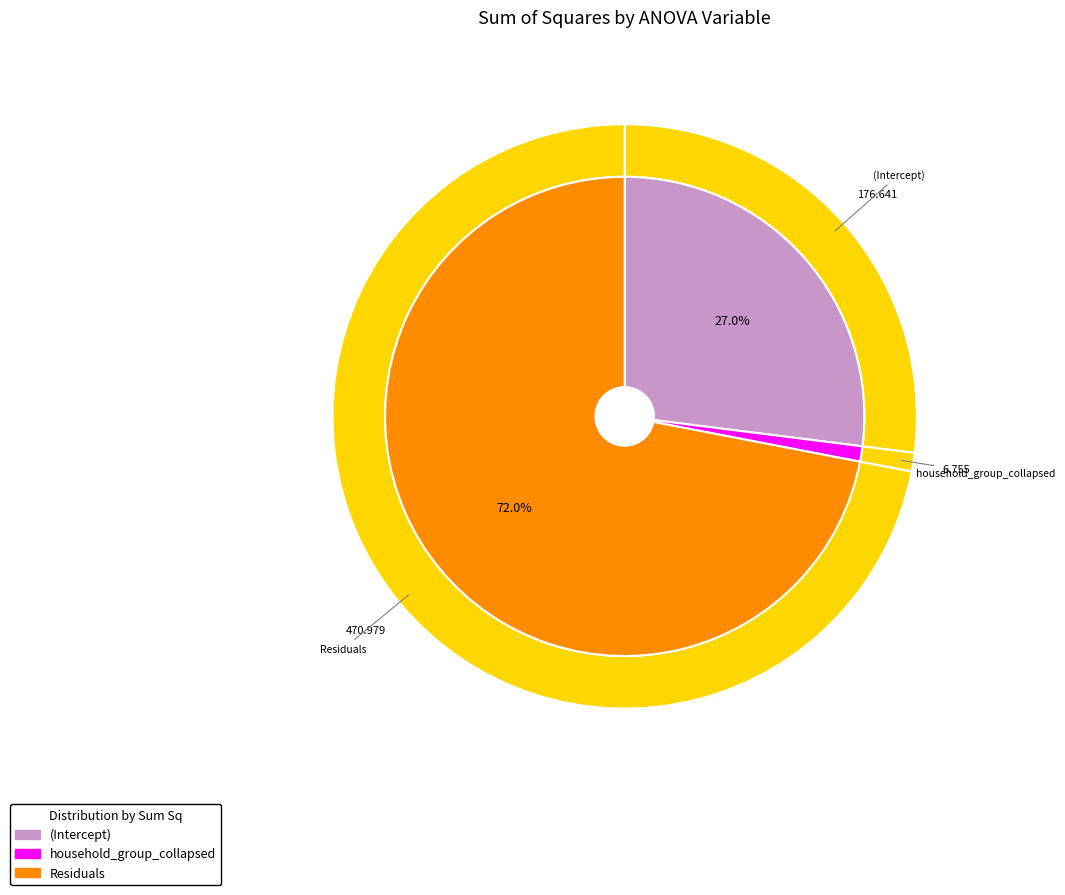

How many segments does this pie chart have?

3